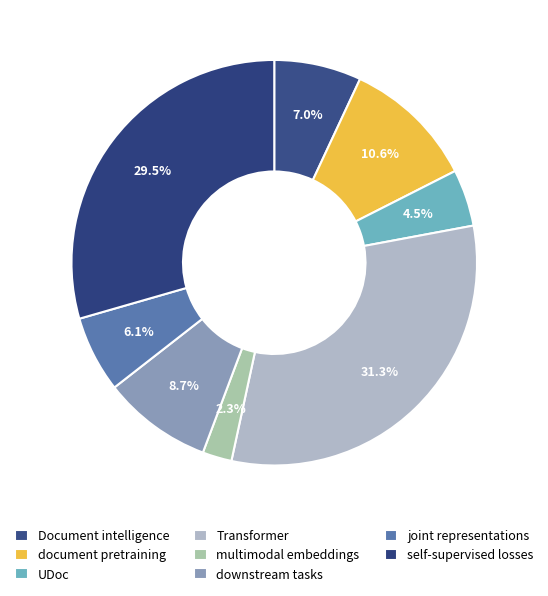

Does downstream tasks represent more than half of the total?

No